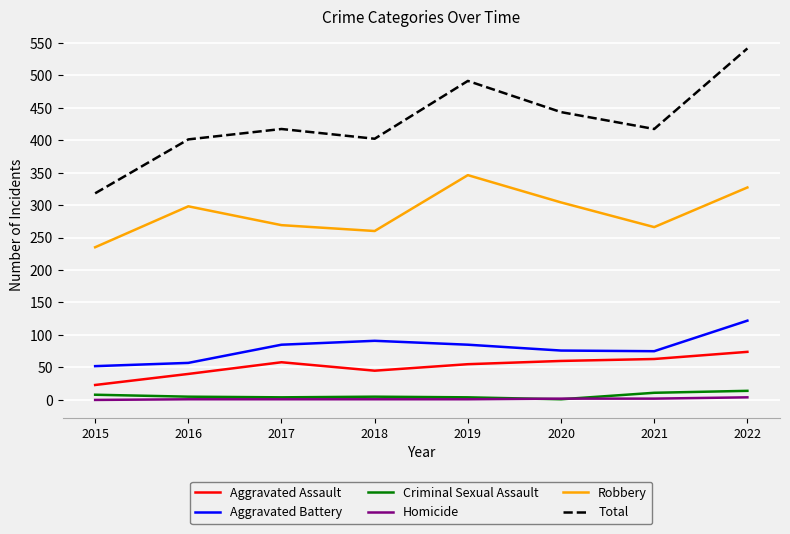

How many lines are shown in the chart?

6